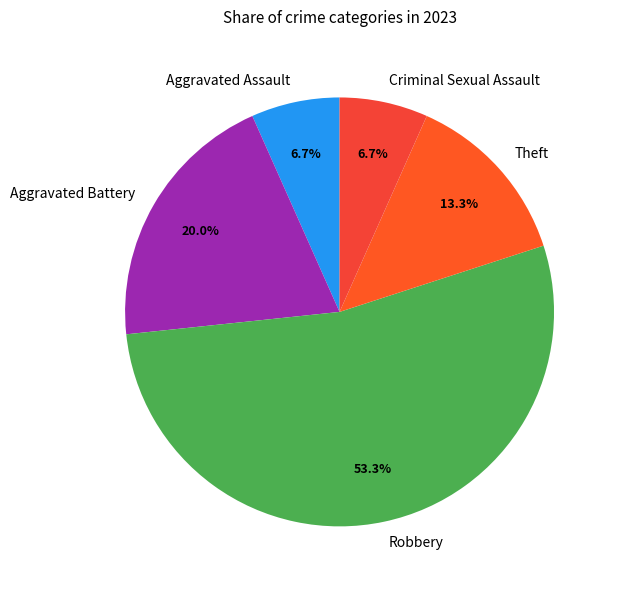

To the nearest percent, what portion does Aggravated Battery represent?

20%